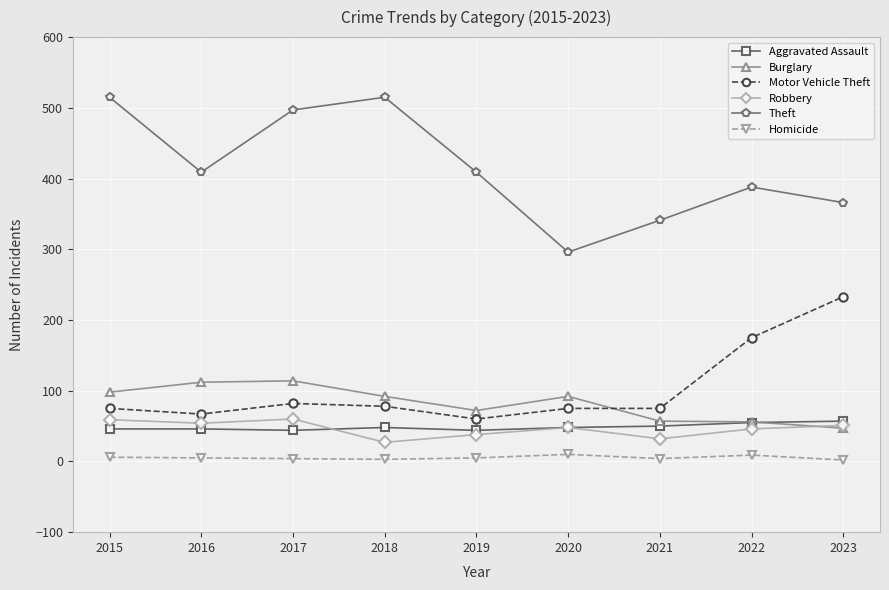

True or false: Motor Vehicle Theft and Aggravated Assault intersect in this chart.

False